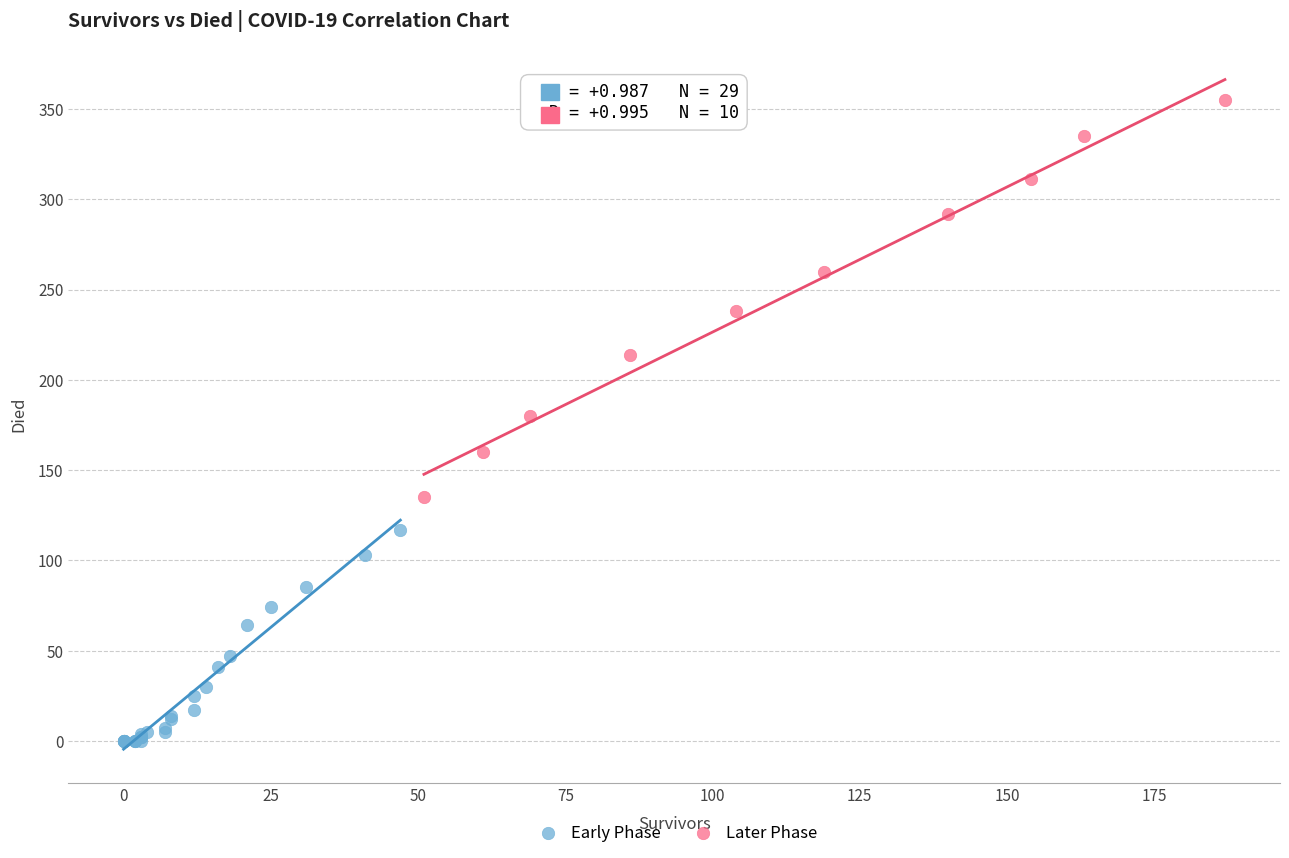

Which series contains the highest Y value?

Later Phase